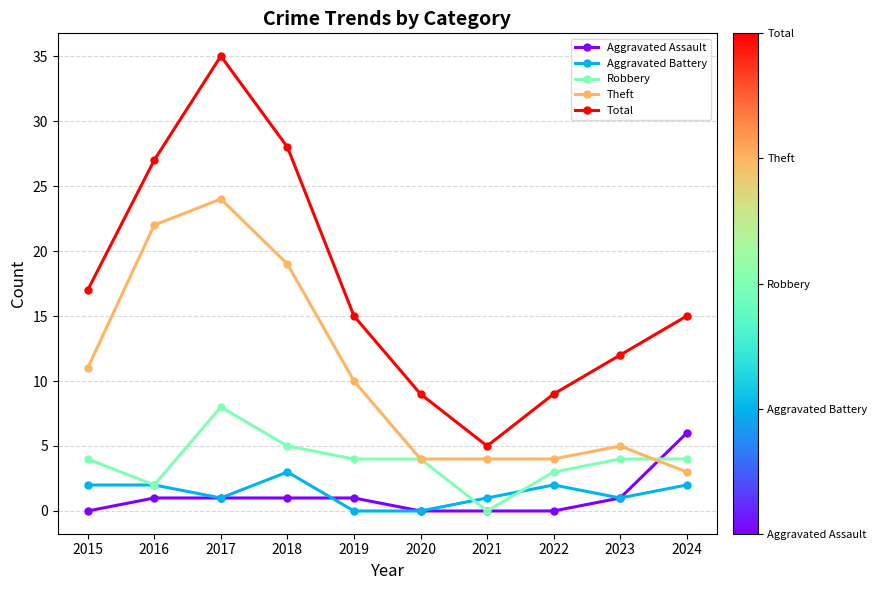

What is the total value across all series at 2022?

18